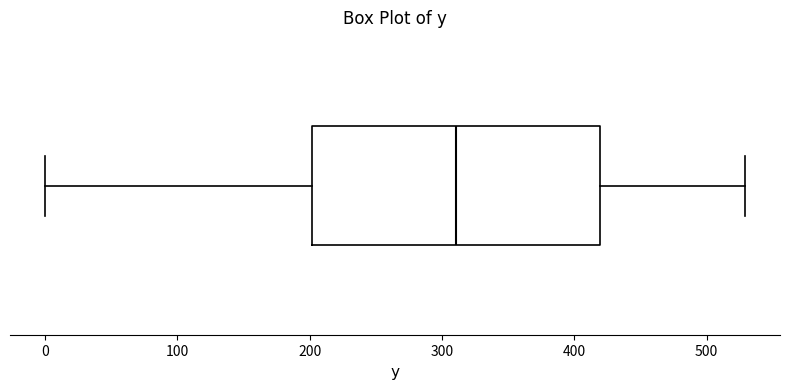

Where is the left edge of the box on the x-axis? The values are not printed on the chart, so give them approximately, as read against the axis.

200